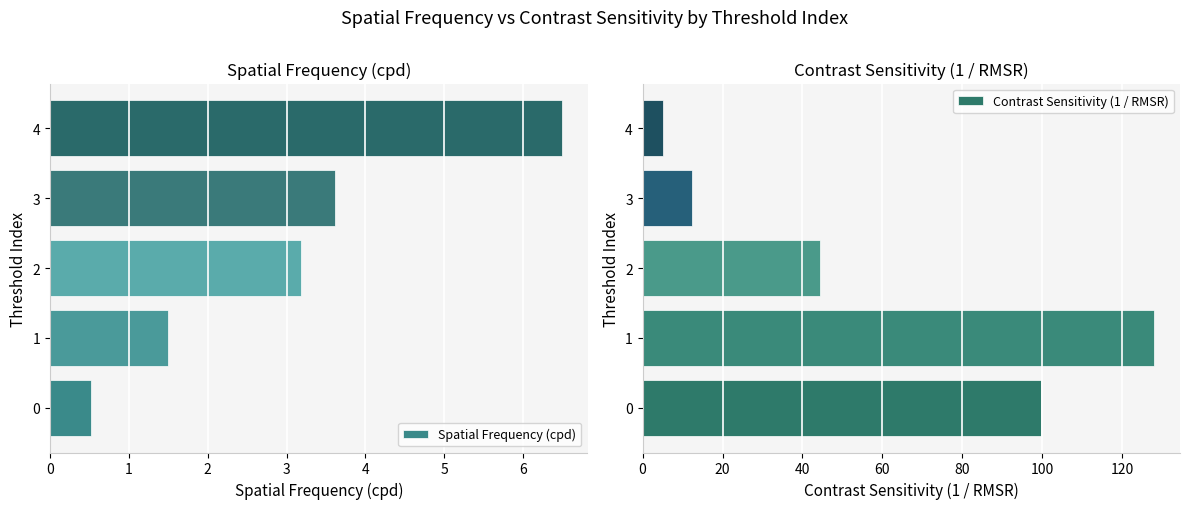

What is the difference between the Contrast Sensitivity (1 / RMSR) values at 2 and 3?

32.0